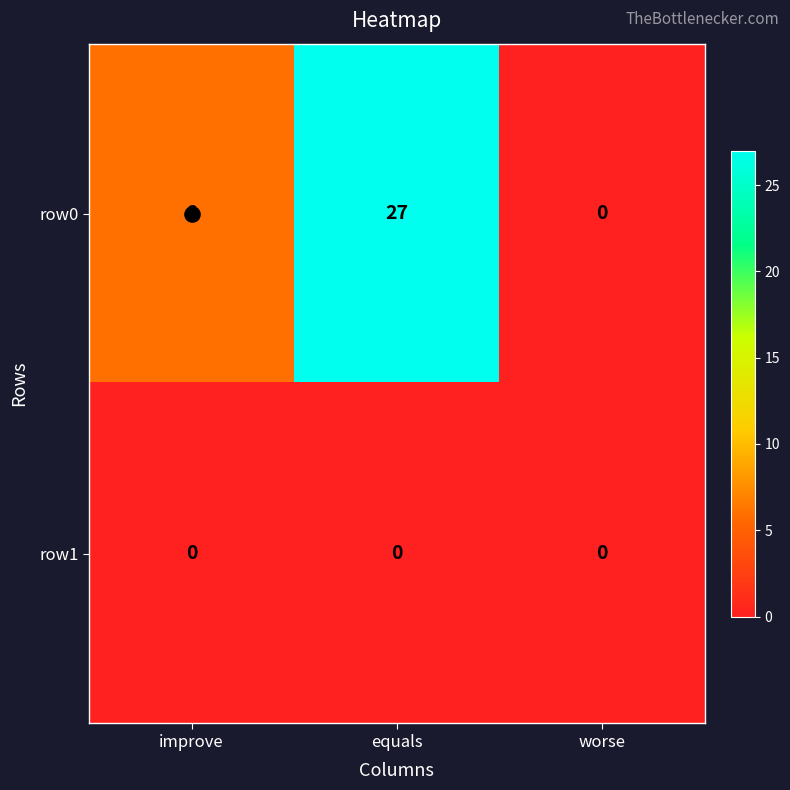

At which category is the sum across all series the highest?

equals